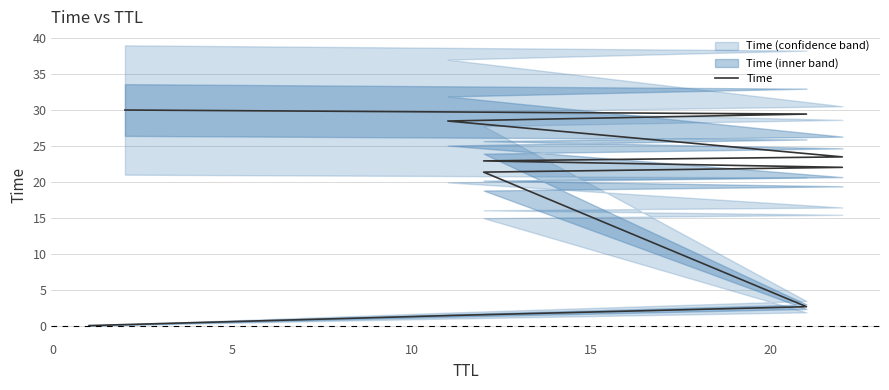

What is the greatest value displayed?

30.0